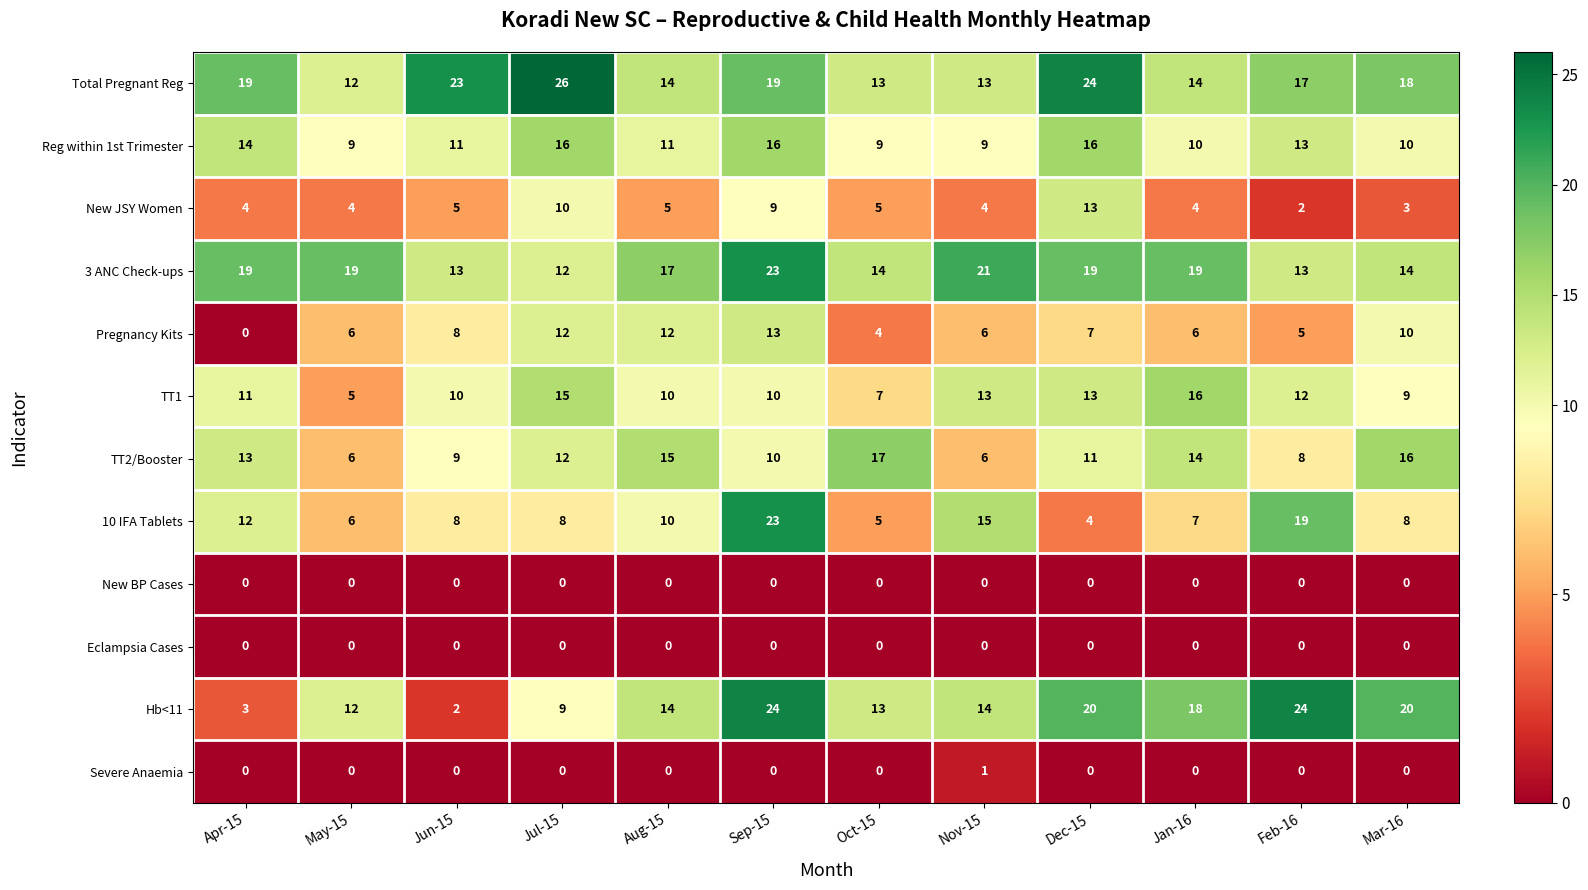

The value of TT2/Booster at Feb-16 is 8. True or false?

True